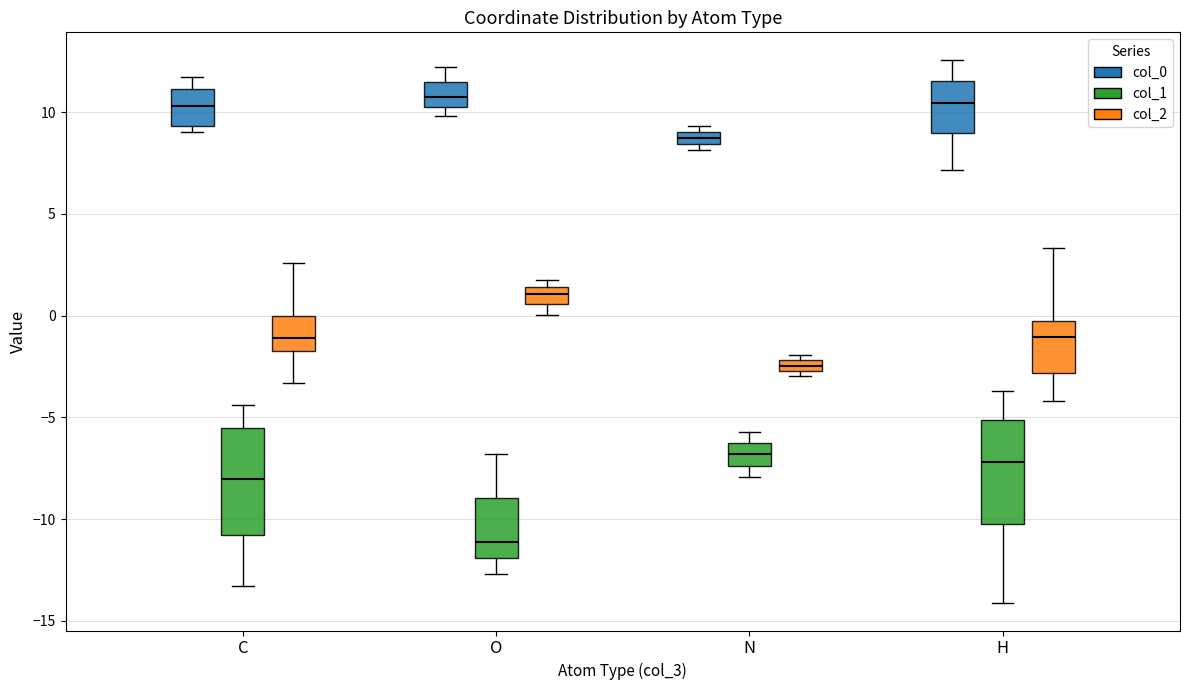

Where does the upper whisker of the box for H (col_2) end on the y-axis? The values are not printed on the chart, so give them approximately, as read against the axis.

3.5